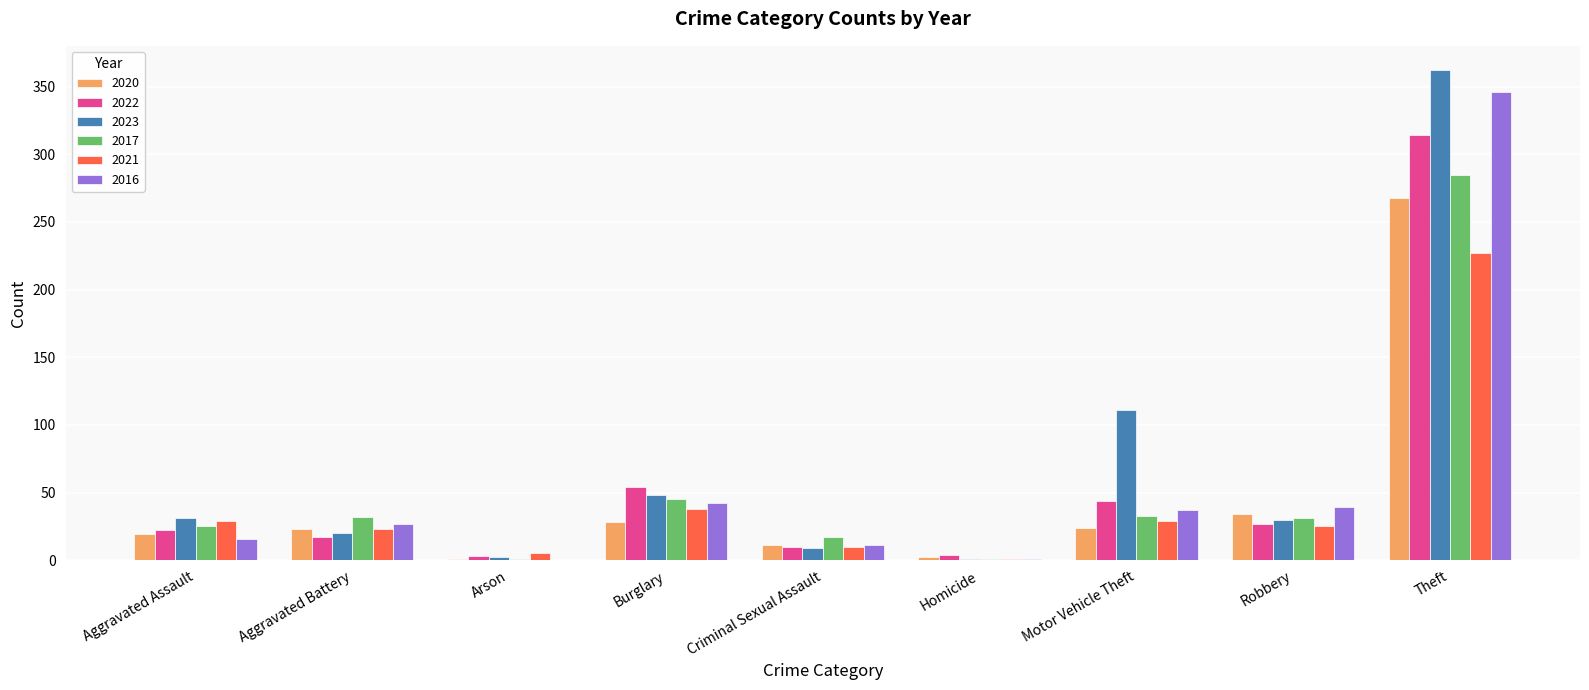

Are the bars horizontal?

No